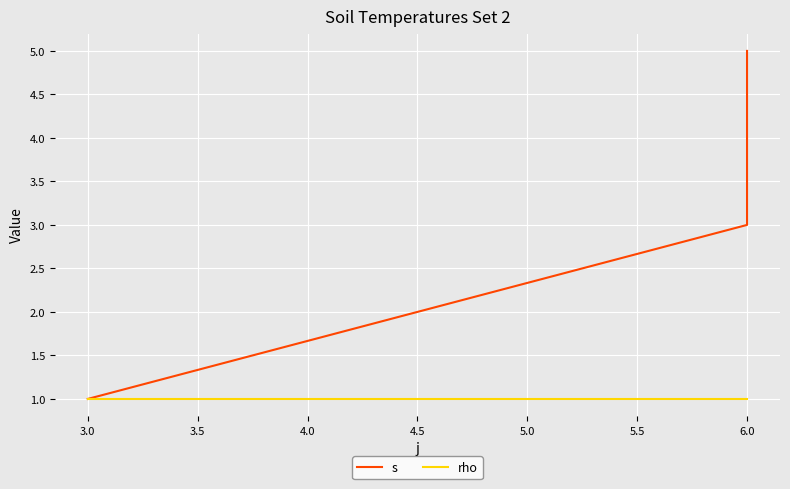

How many distinct data groups are displayed?

2